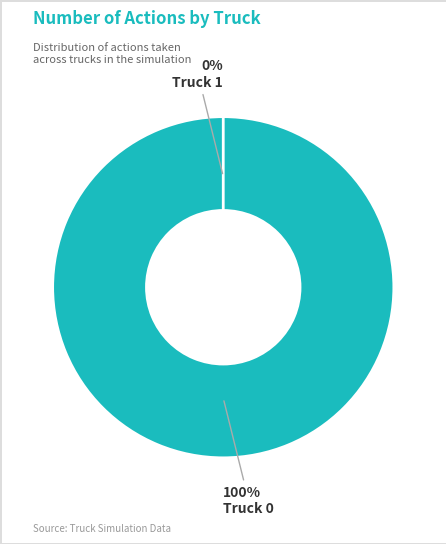

Count the number of slices in the pie.

2